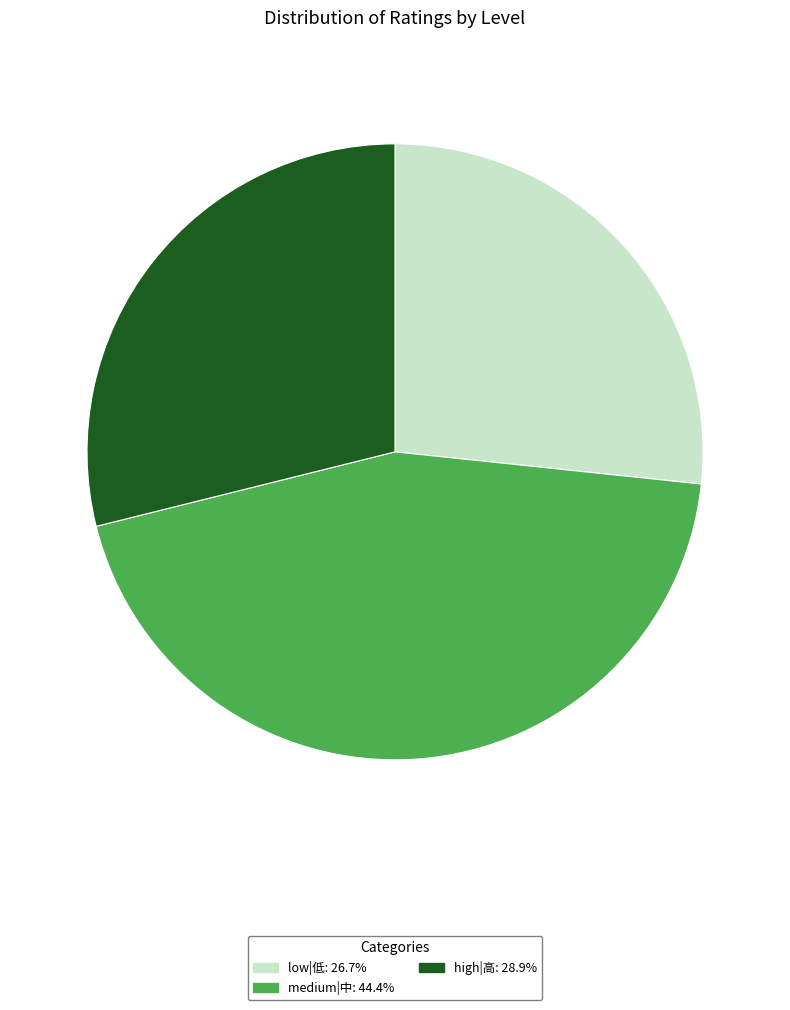

Is there a majority slice in this chart?

No